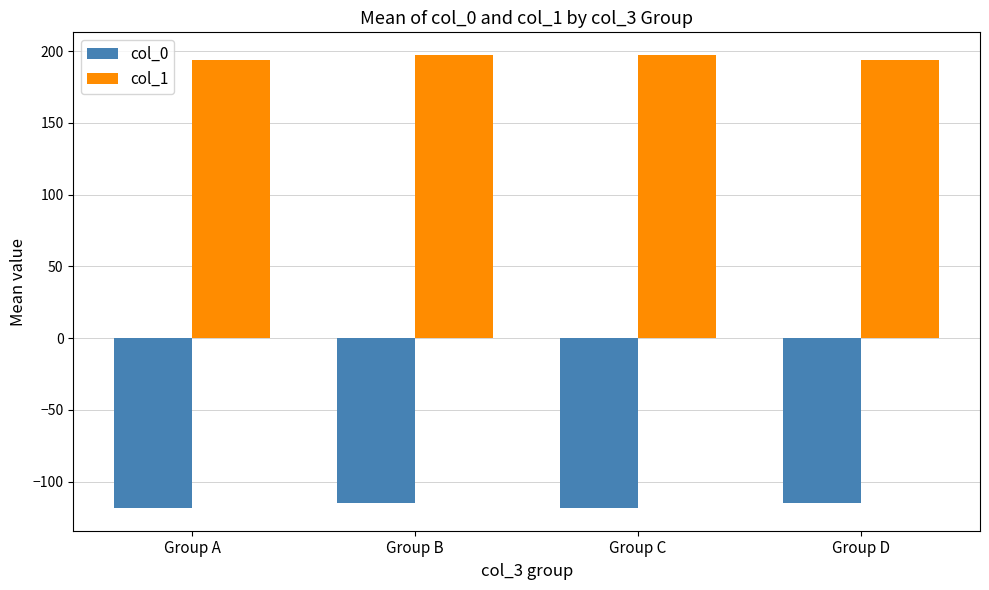

Is it true that col_0 equals -118.0 at Group A?

True